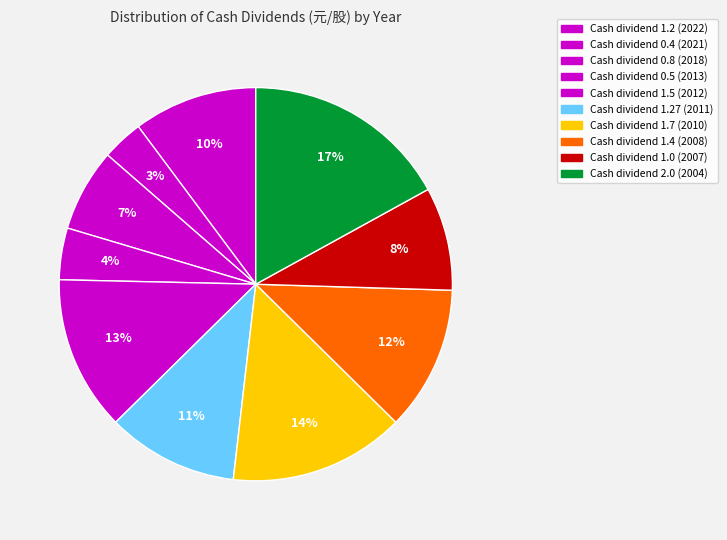

How many slices are in this pie chart?

10